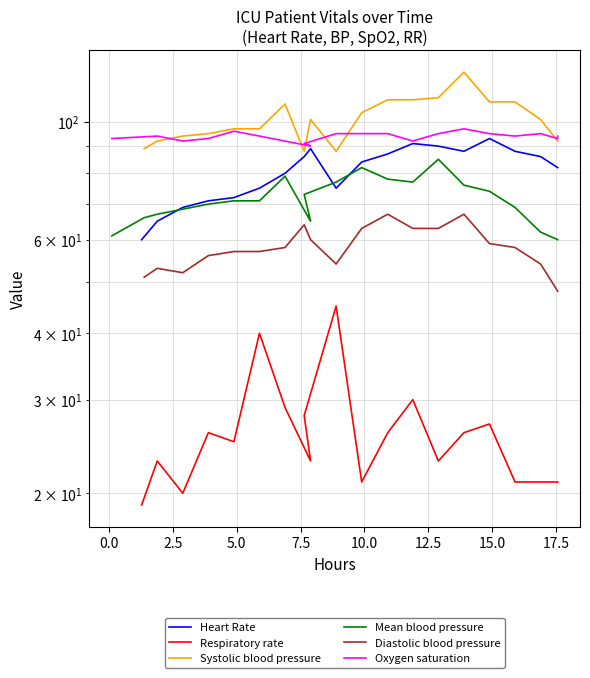

True or false: Respiratory rate has more than 0 interior local peaks.

True